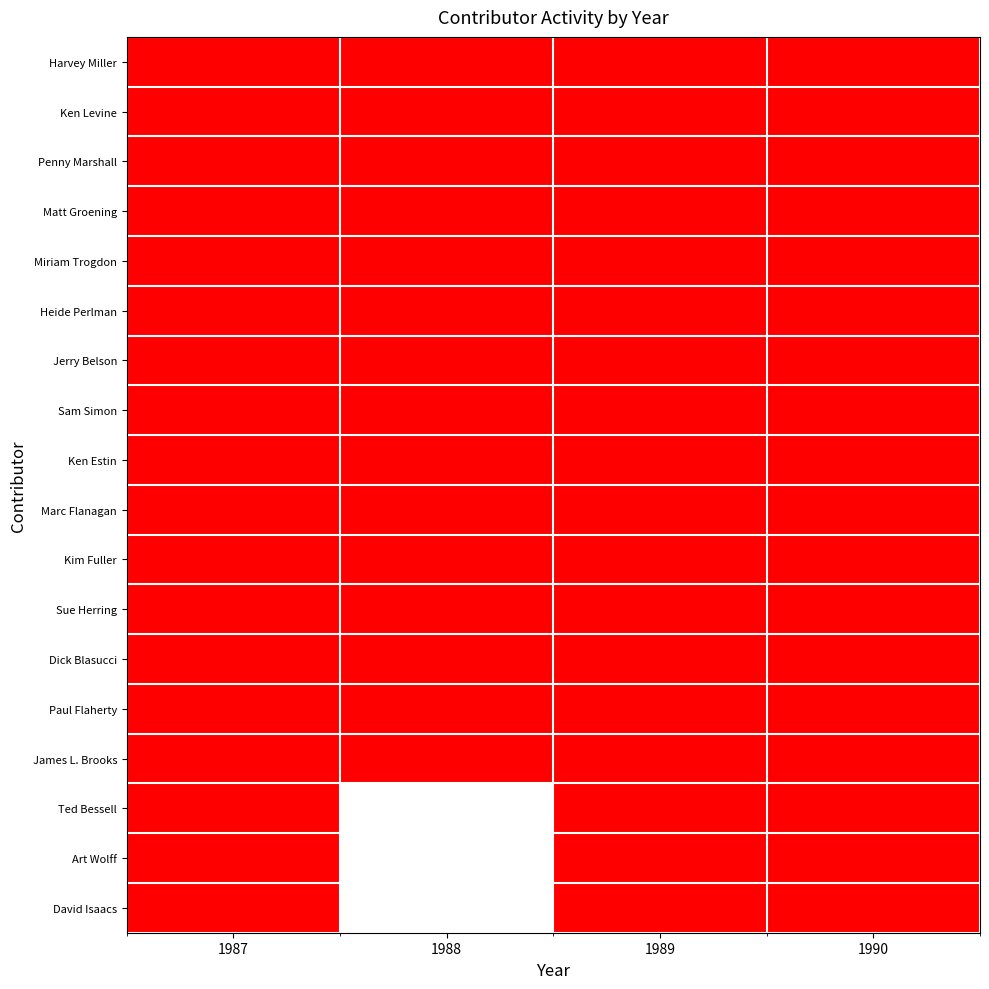

Reading left to right, extract all data points from this chart.

Harvey Miller: 1987=1	1988=1	1989=1	1990=1
Ken Levine: 1987=1	1988=1	1989=1	1990=1
Penny Marshall: 1987=1	1988=1	1989=1	1990=1
Matt Groening: 1987=1	1988=1	1989=1	1990=1
Miriam Trogdon: 1987=1	1988=1	1989=1	1990=1
Heide Perlman: 1987=1	1988=1	1989=1	1990=1
Jerry Belson: 1987=1	1988=1	1989=1	1990=1
Sam Simon: 1987=1	1988=1	1989=1	1990=1
Ken Estin: 1987=1	1988=1	1989=1	1990=1
Marc Flanagan: 1987=1	1988=1	1989=1	1990=1
Kim Fuller: 1987=1	1988=1	1989=1	1990=1
Sue Herring: 1987=1	1988=1	1989=1	1990=1
Dick Blasucci: 1987=1	1988=1	1989=1	1990=1
Paul Flaherty: 1987=1	1988=1	1989=1	1990=1
James L. Brooks: 1987=1	1988=1	1989=1	1990=1
Ted Bessell: 1987=1	1988=0	1989=1	1990=1
Art Wolff: 1987=1	1988=0	1989=1	1990=1
David Isaacs: 1987=1	1988=0	1989=1	1990=1